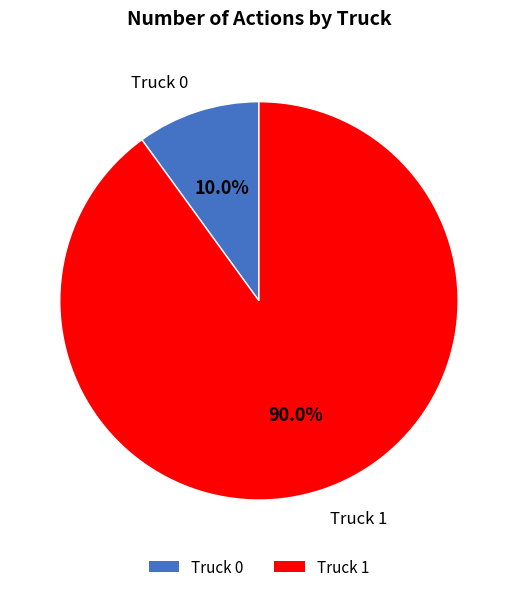

To the nearest percent, what is the difference between the Truck 1 and Truck 0 slice percentages?

80%